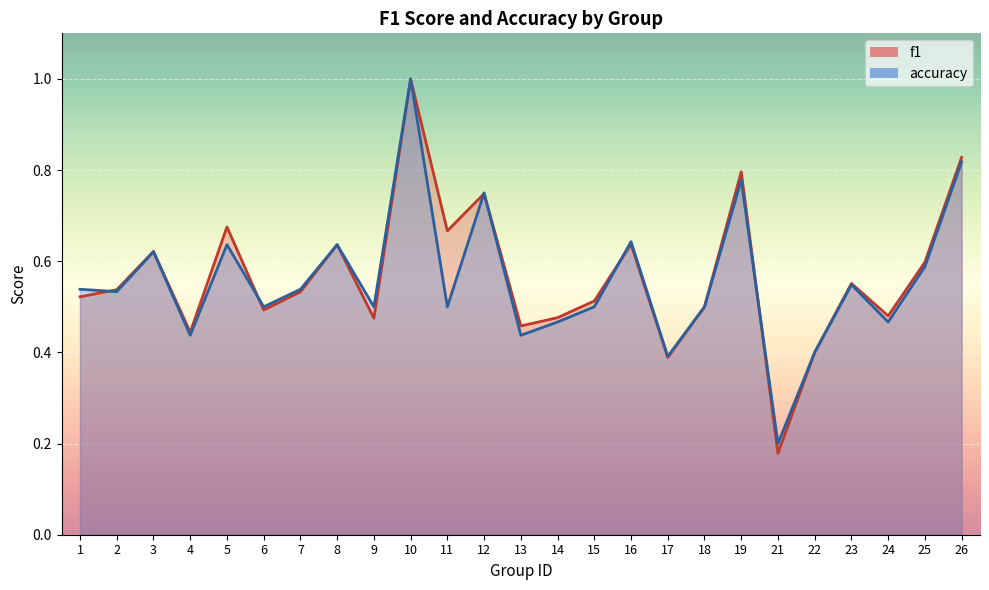

The value of accuracy at 24 is 0.3. True or false?

False